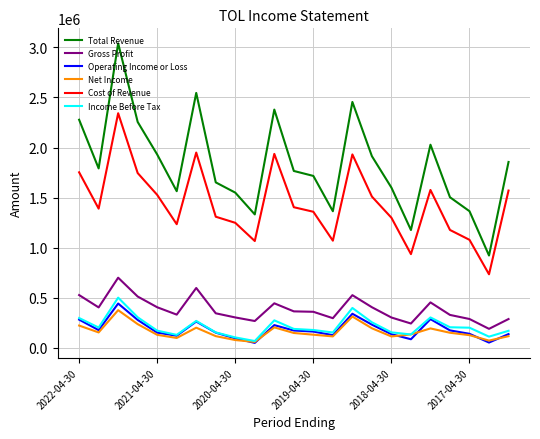

How many lines are shown in the chart?

6